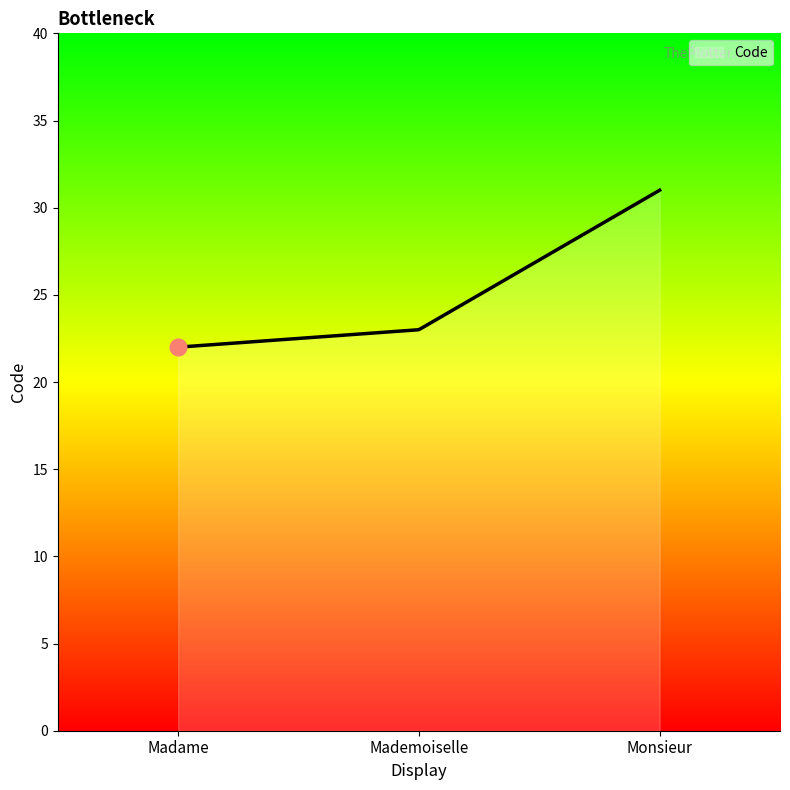

What is the greatest value displayed?

31.0